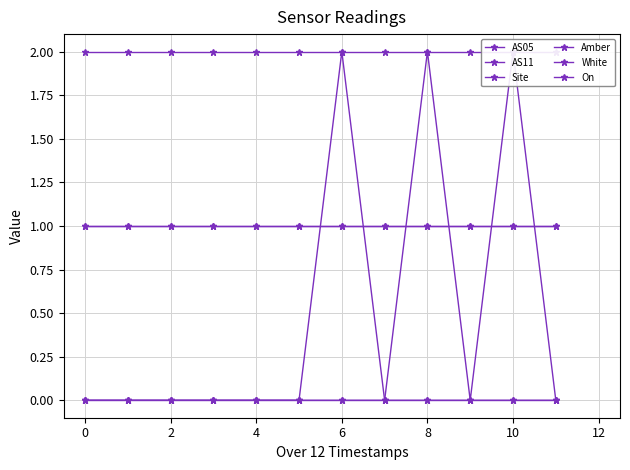

Is it true that Site equals 2 at 2?

True